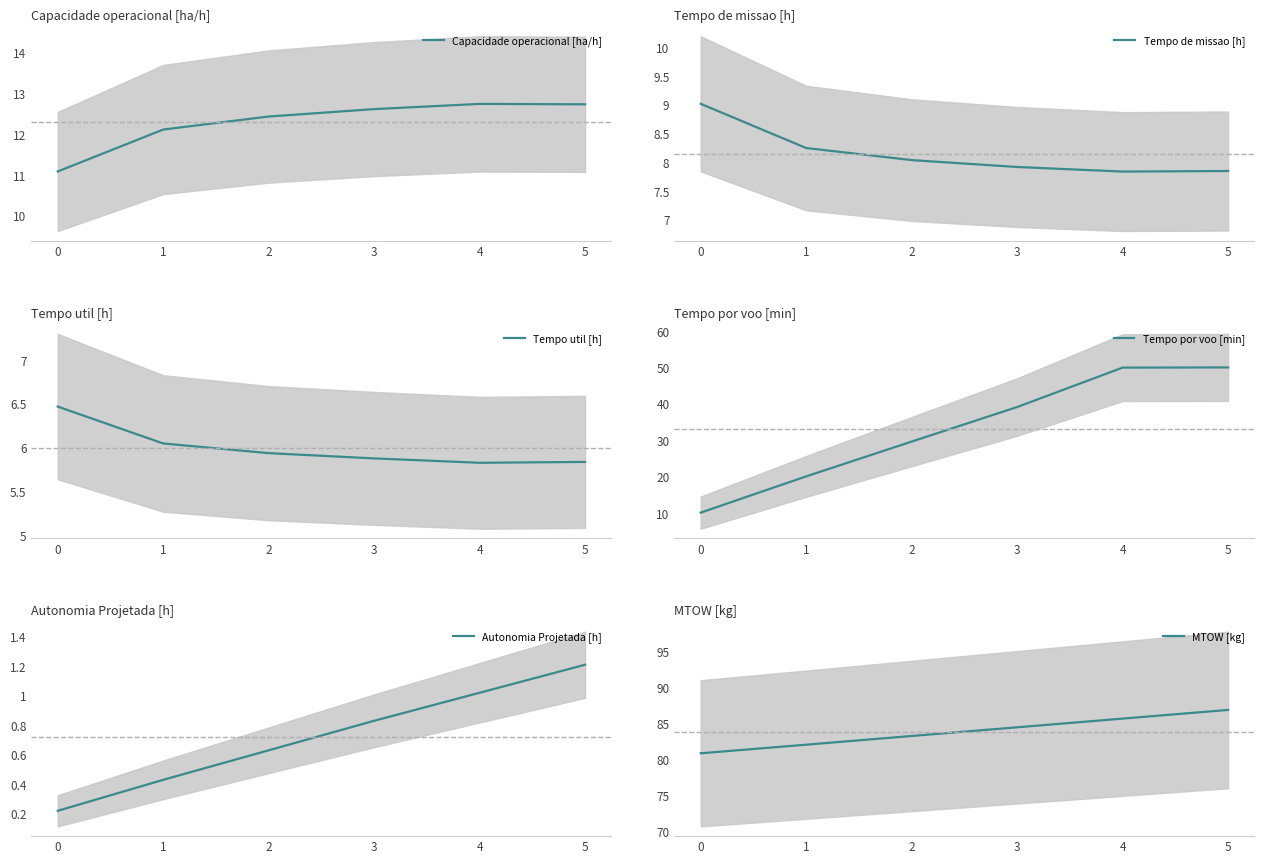

What is the difference between the maximum and minimum values in the Tempo util [h] series?

0.6